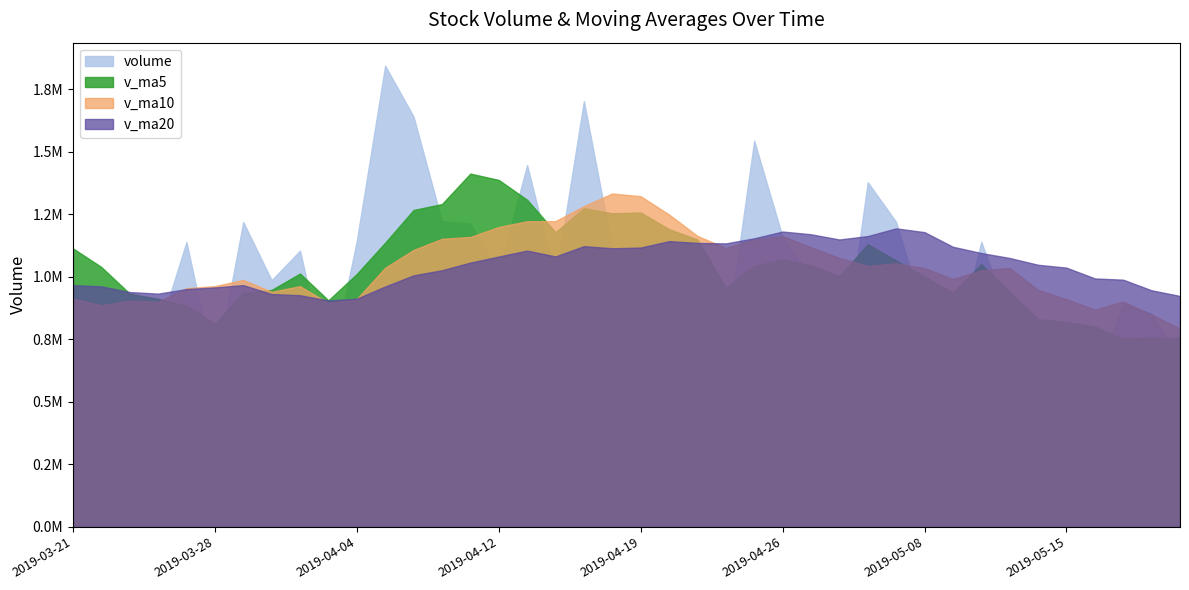

True or false: v_ma10 and v_ma5 cross at least once.

True